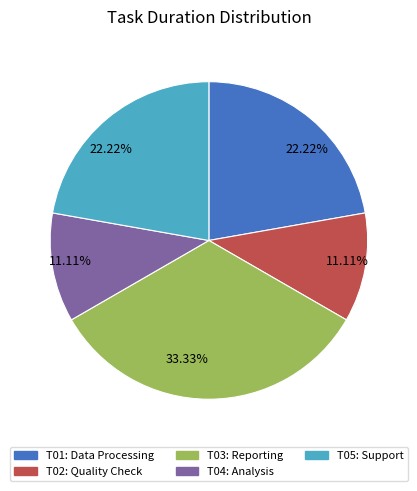

What is the ratio of the value at T01: Data Processing to the value at T05: Support?

1.0